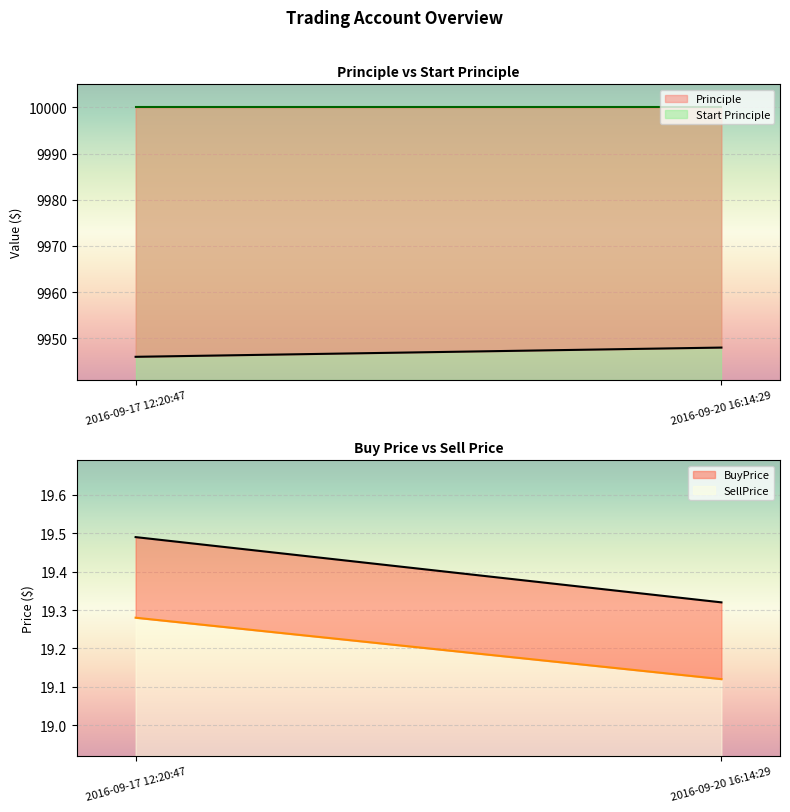

True or false: Start Principle has a value of 10000.0 at 2016-09-17 12:20:47.

True